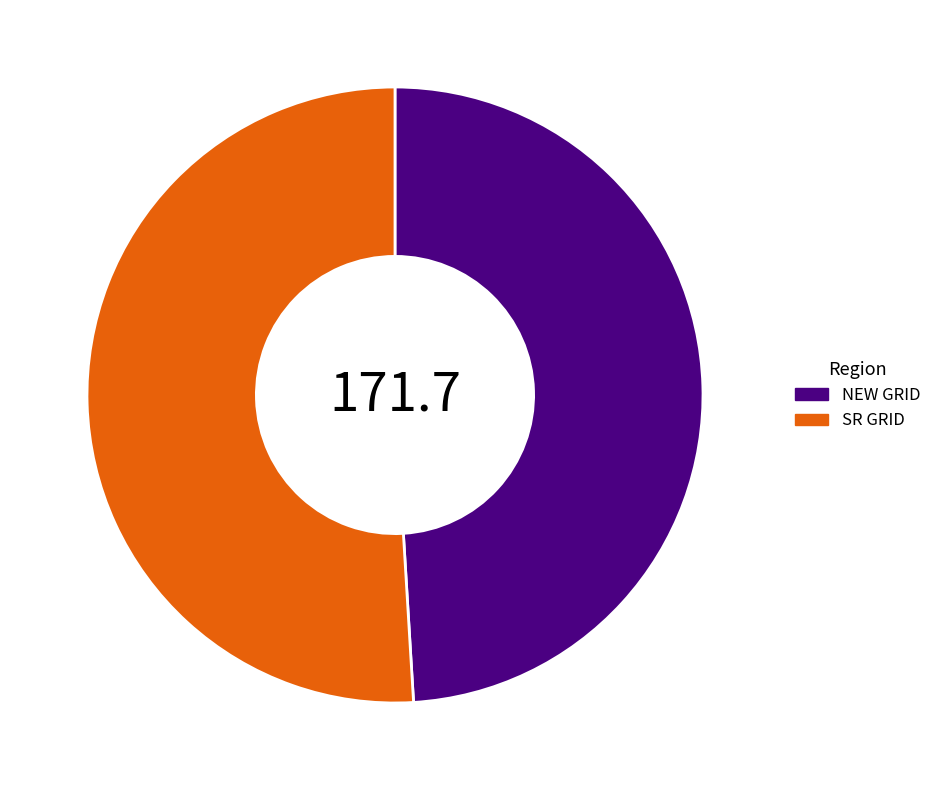

Between NEW GRID and SR GRID, which is larger?

SR GRID